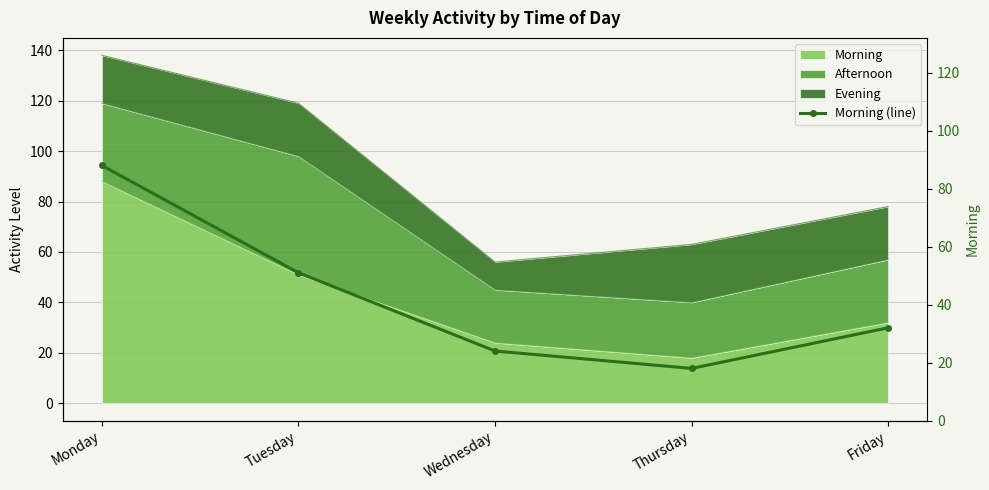

True or false: the data shows 127 at Monday.

False